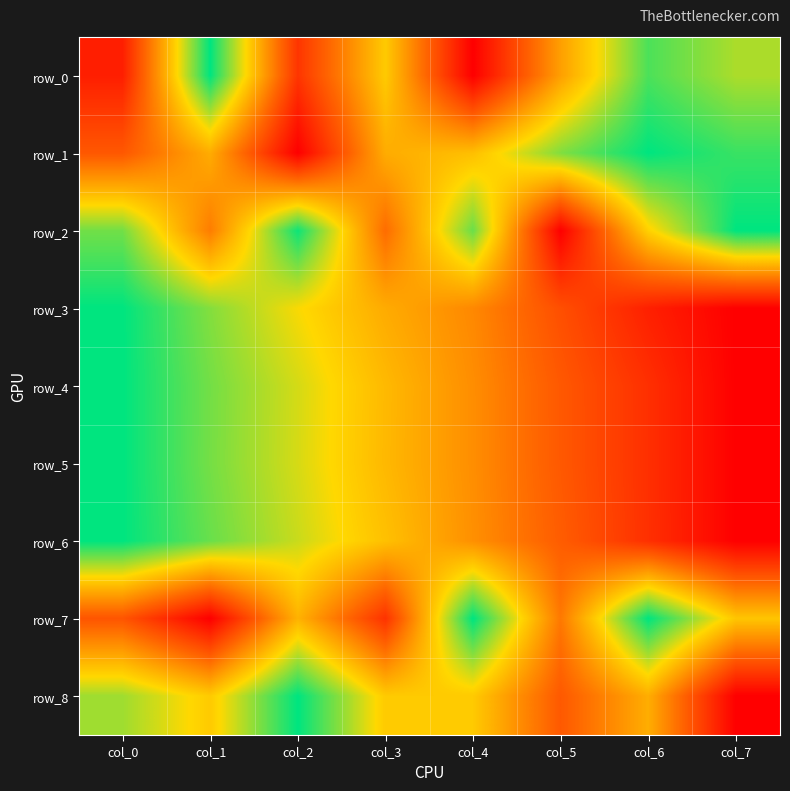

Is the value of row_0 at col_0 greater than the value of row_7 at col_2?

No